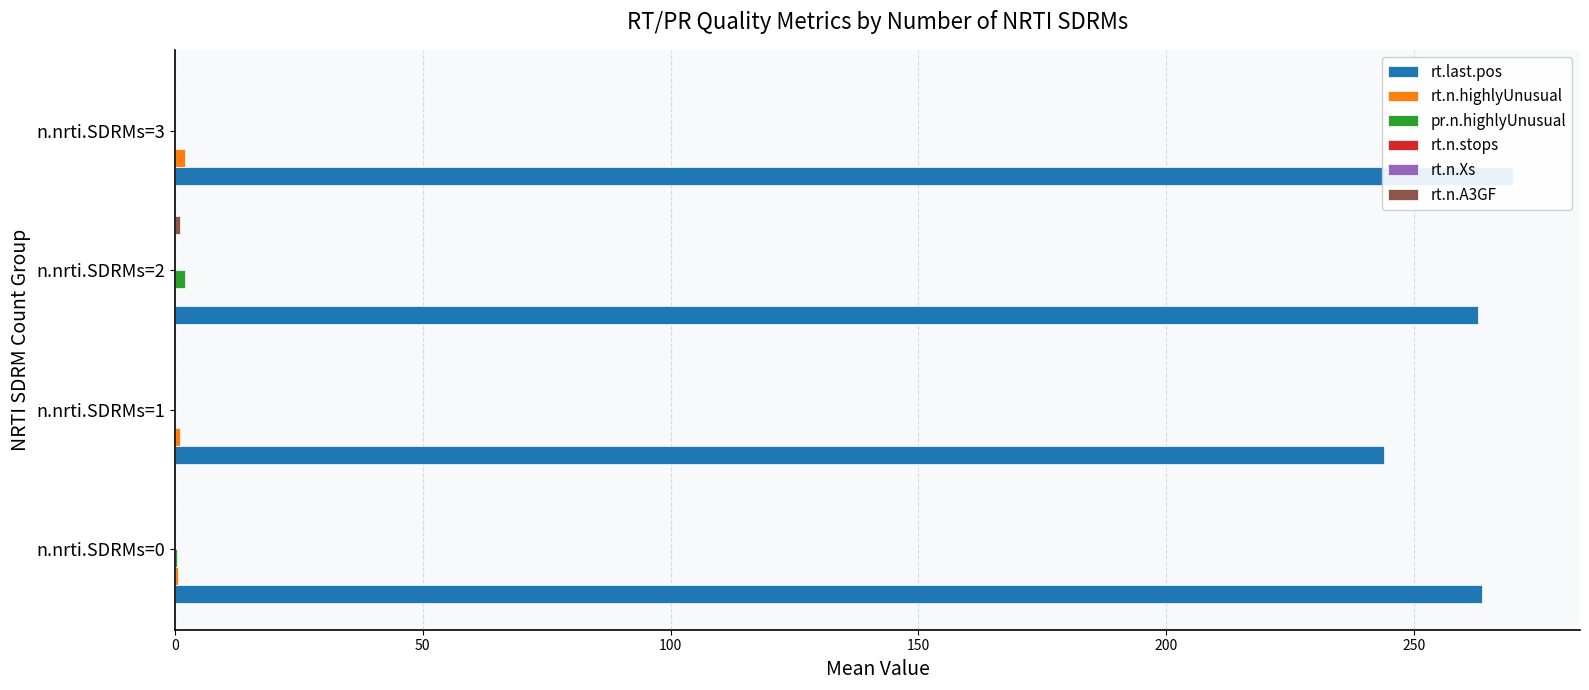

What is the value of the rt.last.pos bar at the 3rd from the left?

263.0